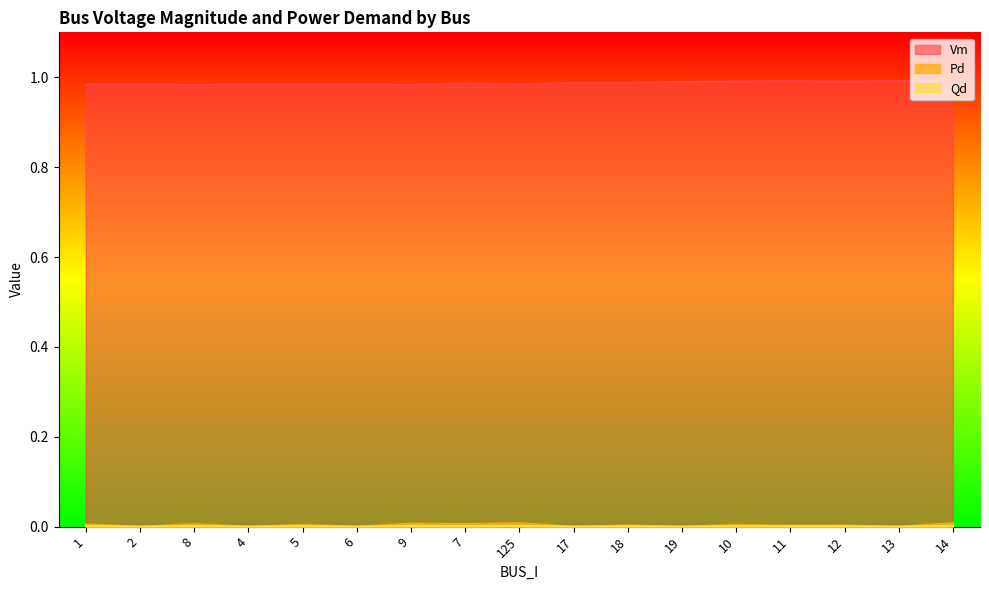

How many values in Qd are above zero?

11